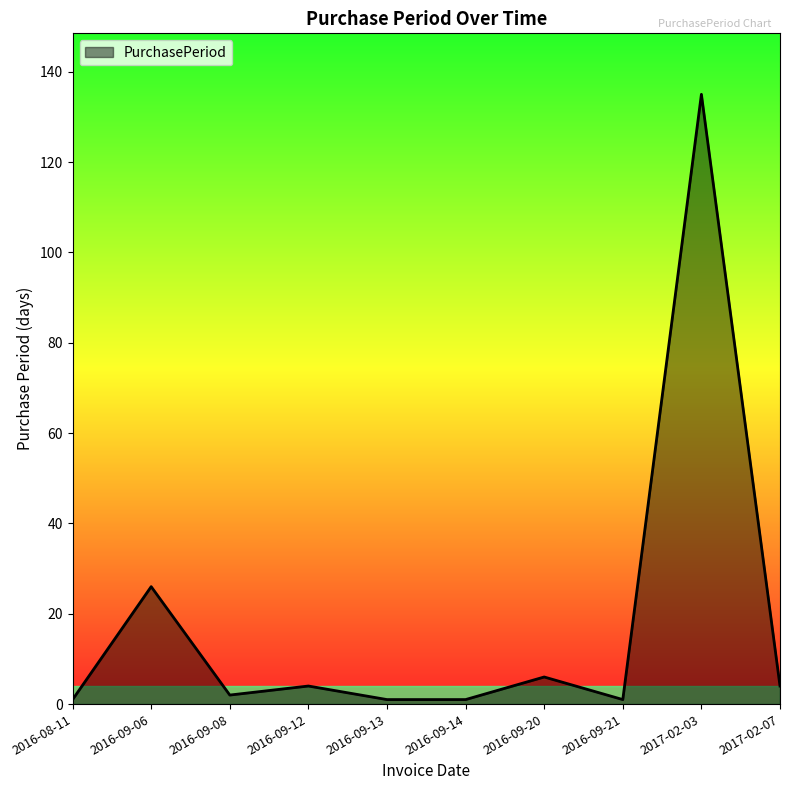

Which has a higher value, 2017-02-03 or 2017-02-07?

2017-02-03